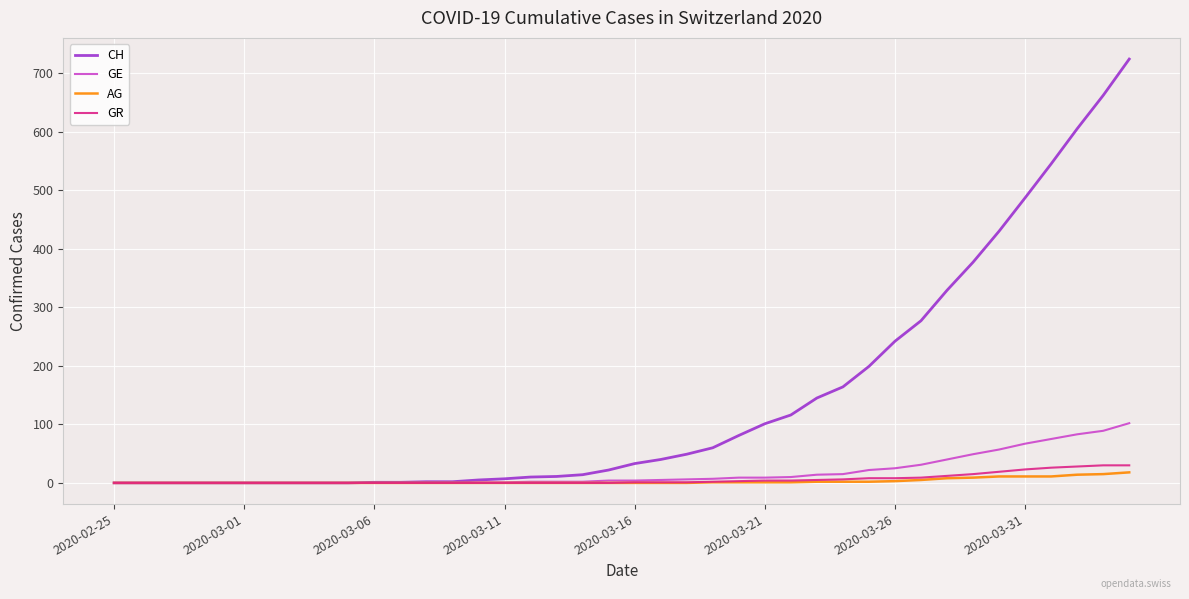

Which series has the widest spread of values?

CH